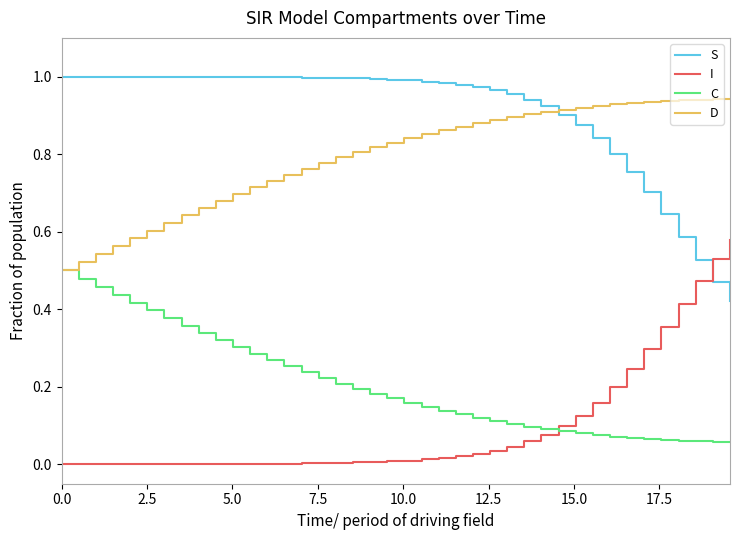

Rank the series by their maximum value, from lowest to highest.

C, I, D, S